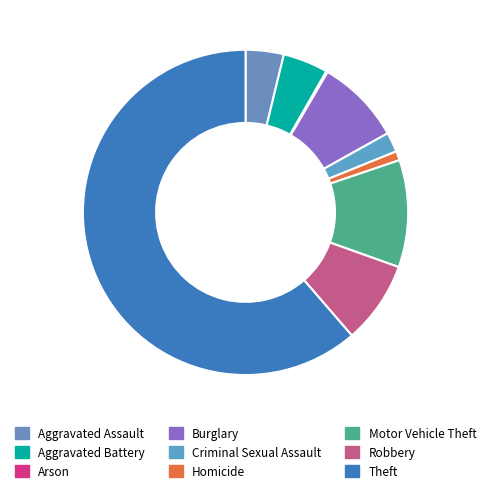

The Criminal Sexual Assault slice represents 2% of the pie. True or false?

True